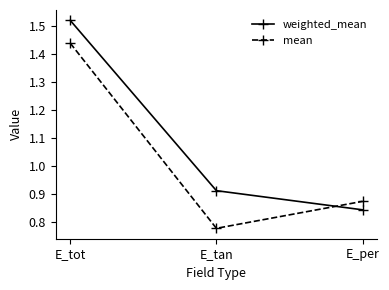

At which category does the chart reach its minimum across all series?

E_tan